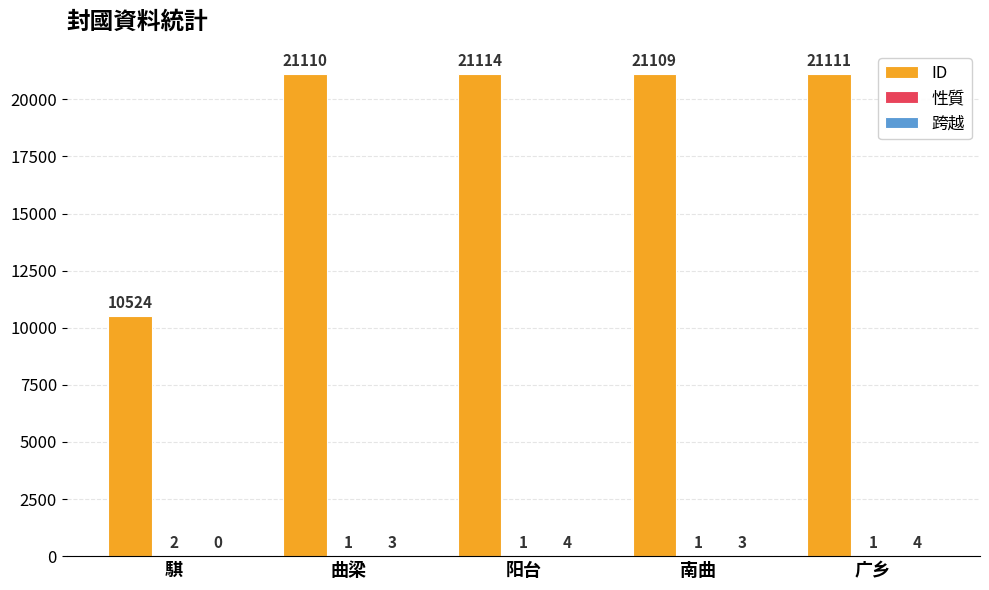

Is it true that ID equals 10524 at 騏?

True